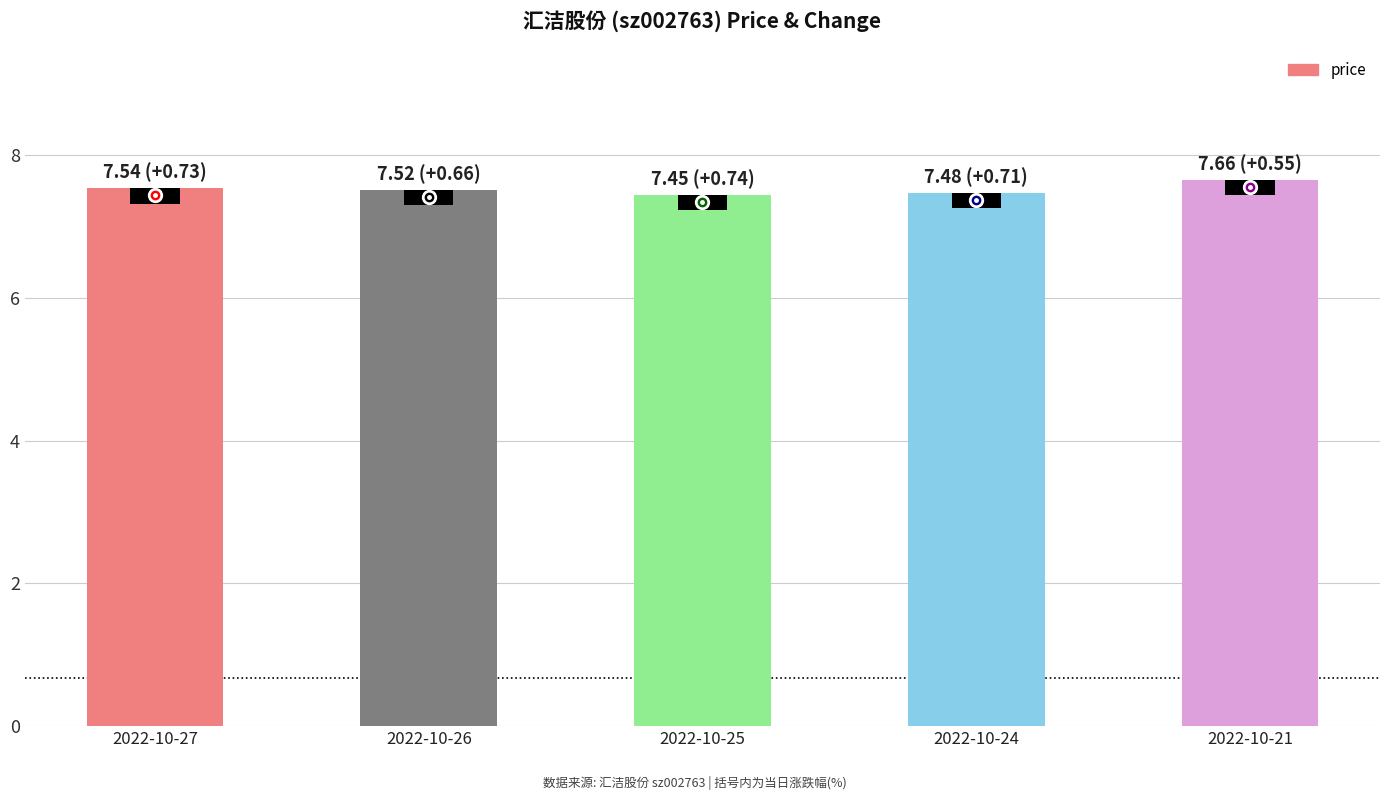

What is the minimum value shown in the chart?

7.5